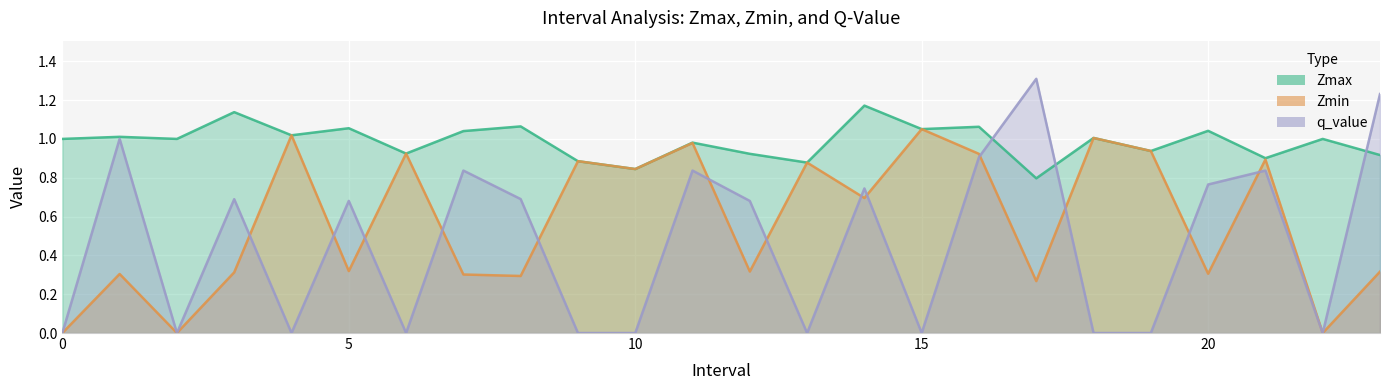

What is the difference between the q_value values at 16.0 and 12.0?

0.2